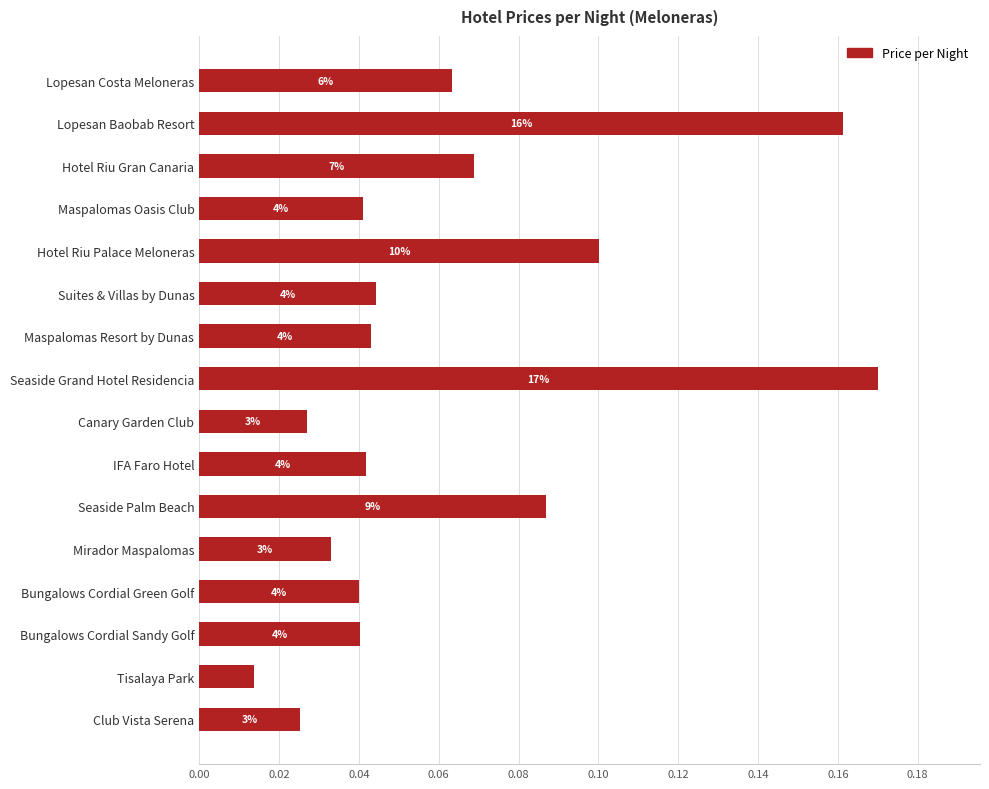

How many data points does each series have?

16